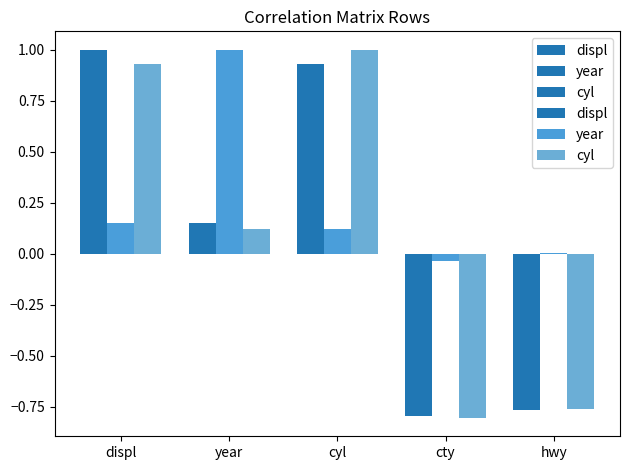

At which label does year reach its peak?

year